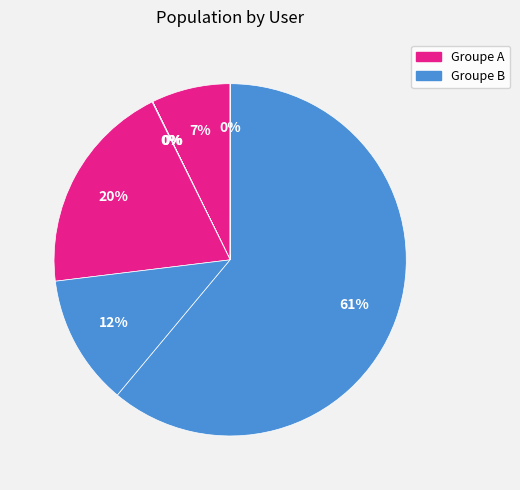

How many slices are in this pie chart?

8